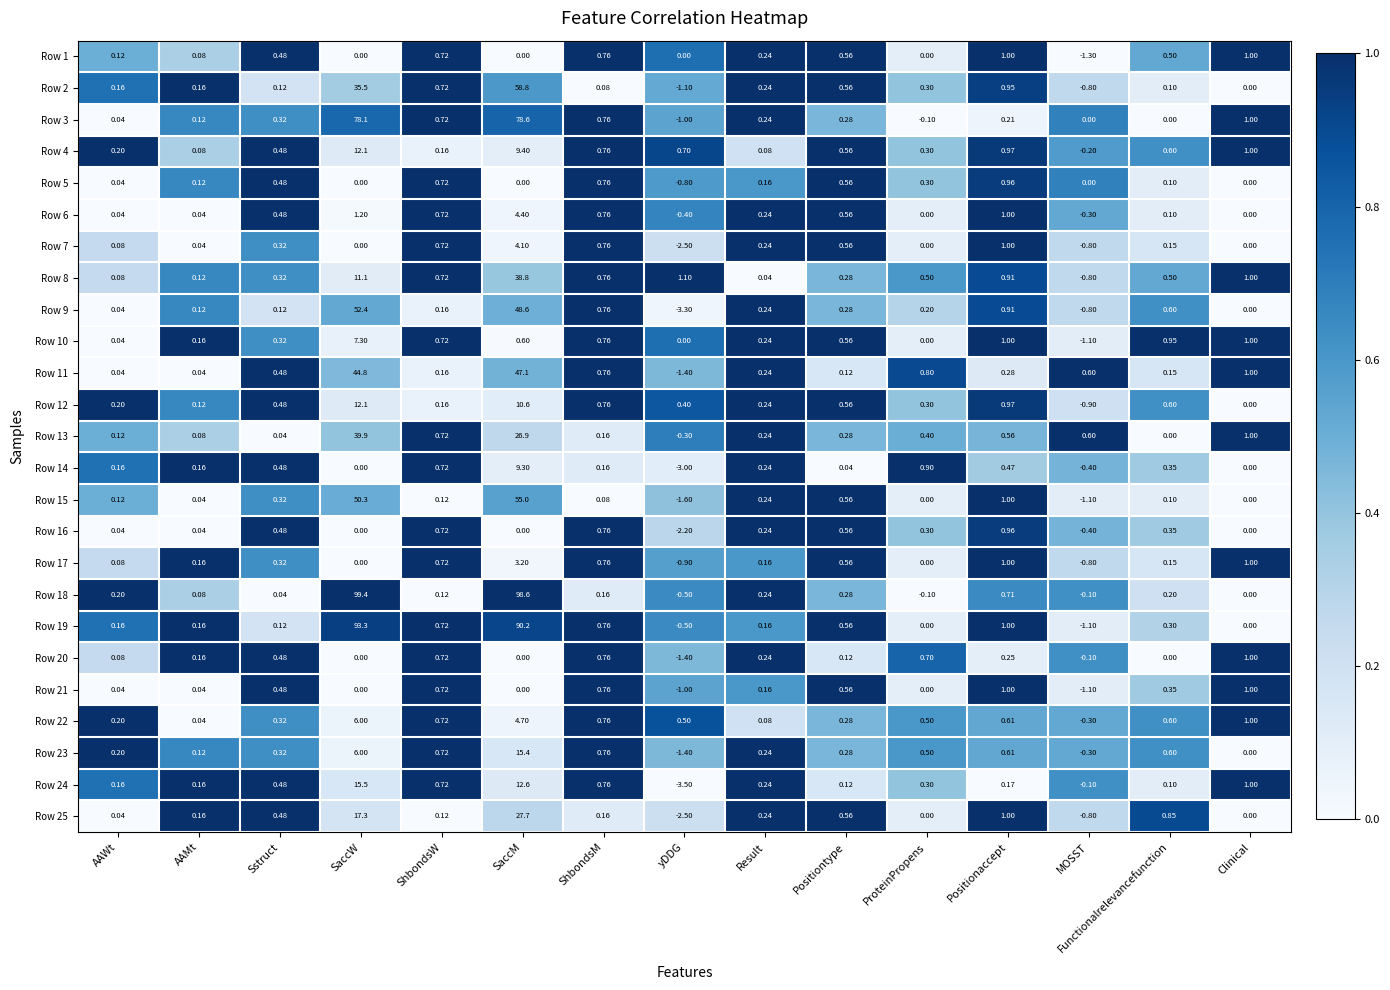

Which series has the largest total across all categories?

Row 18